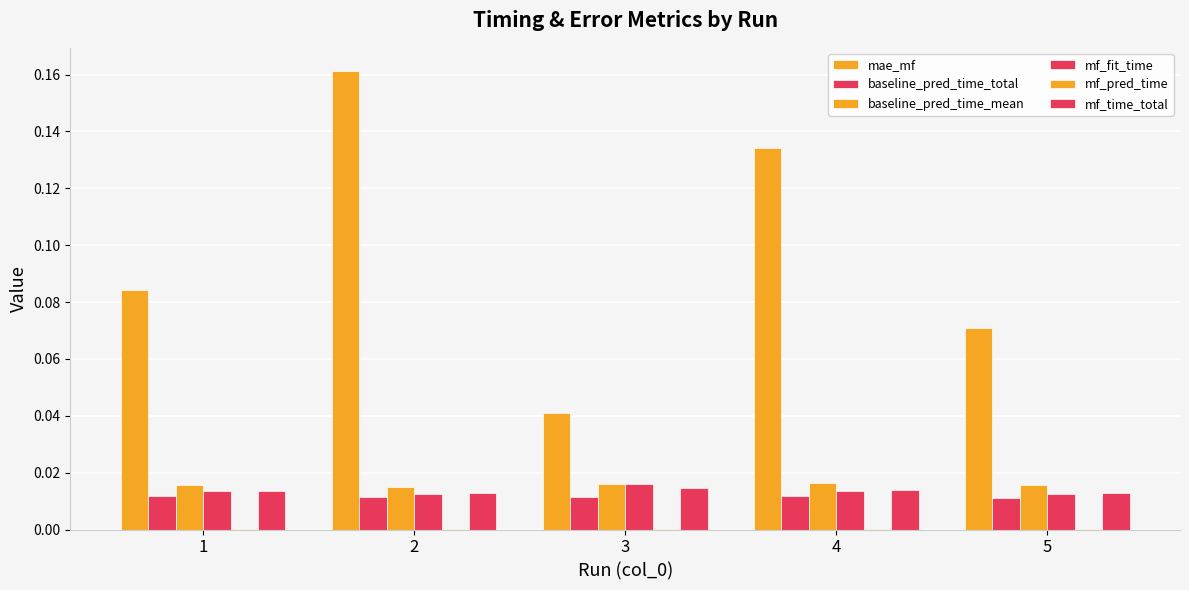

Are the bars horizontal?

No